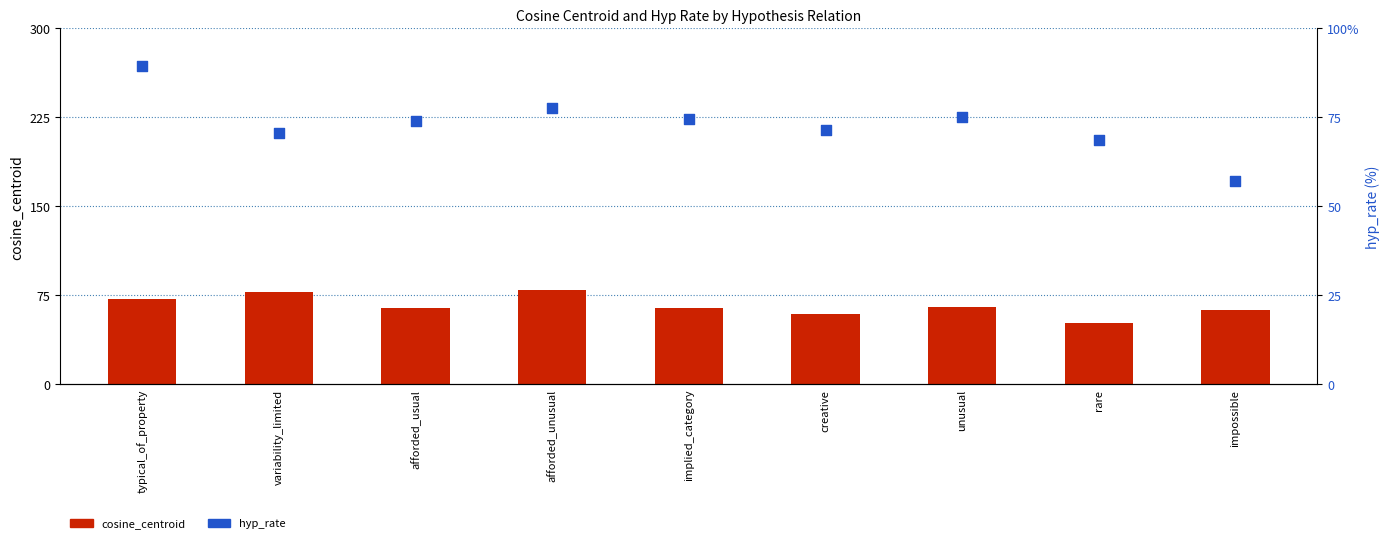

Which series has the largest total across all categories?

hyp_rate